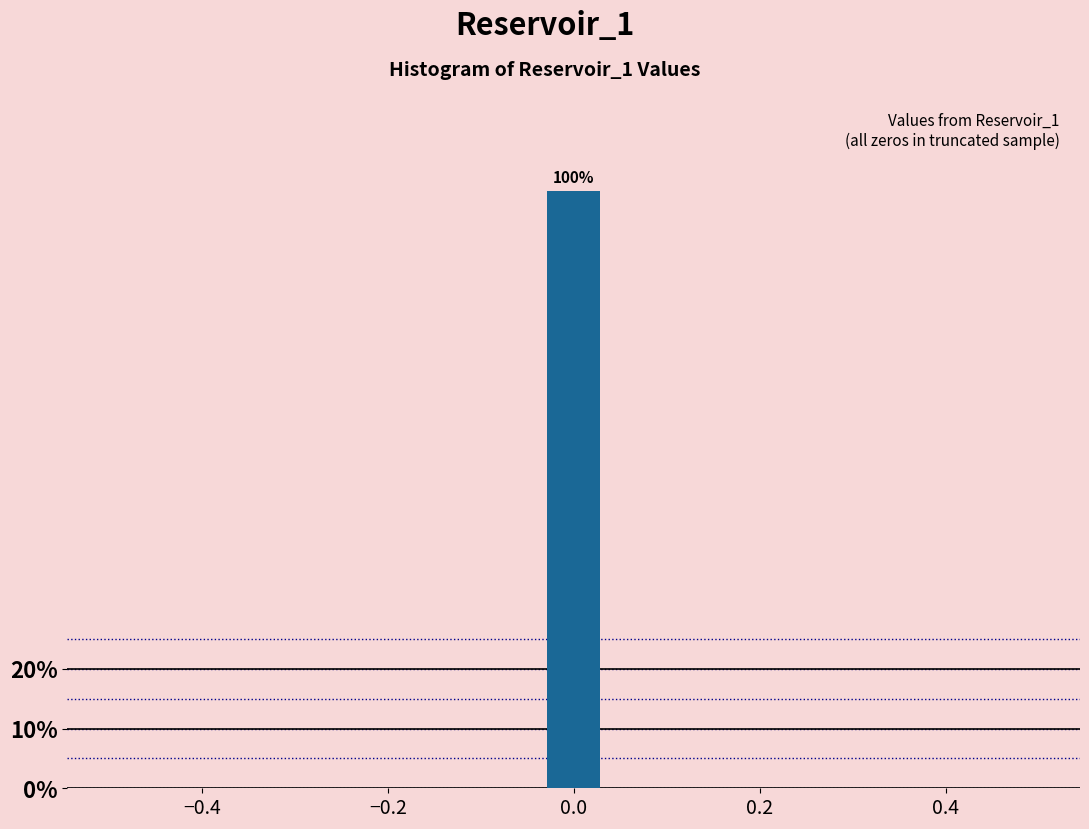

Around what value on the x-axis is the tallest bar? Give the approximate position of its centre, as read against the axis.

0.00